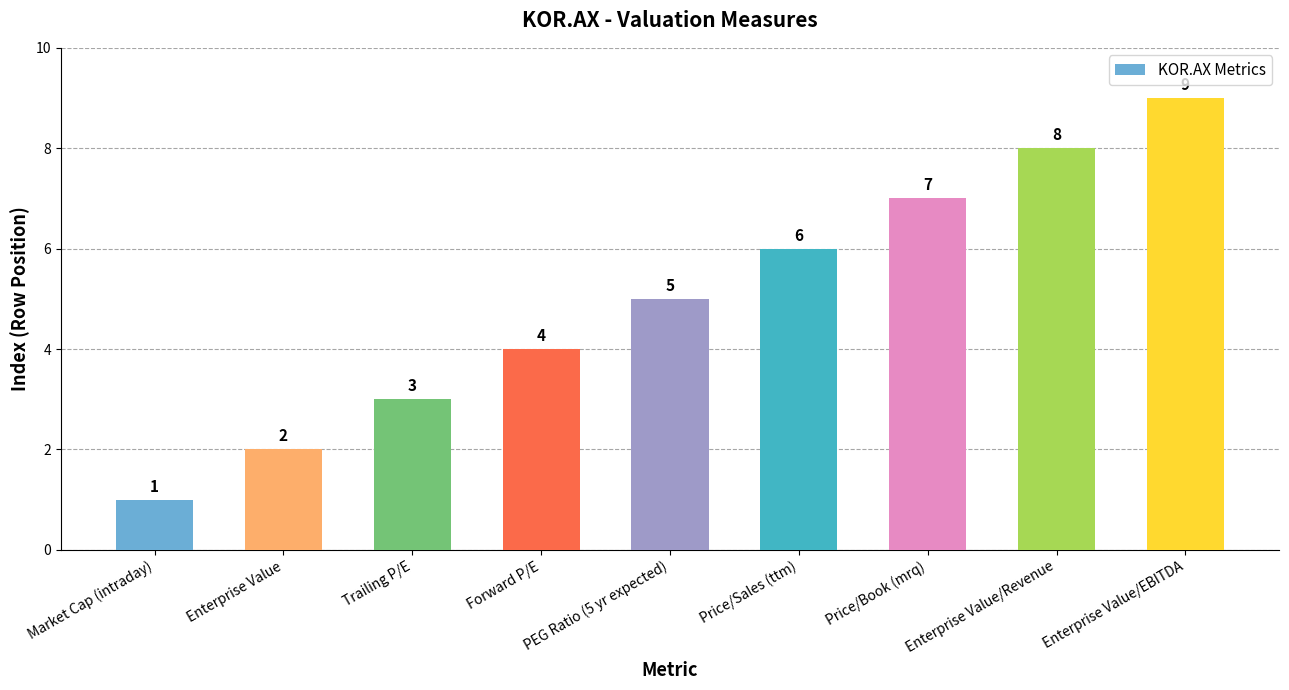

Which category has the lowest value across all series?

Market Cap (intraday)